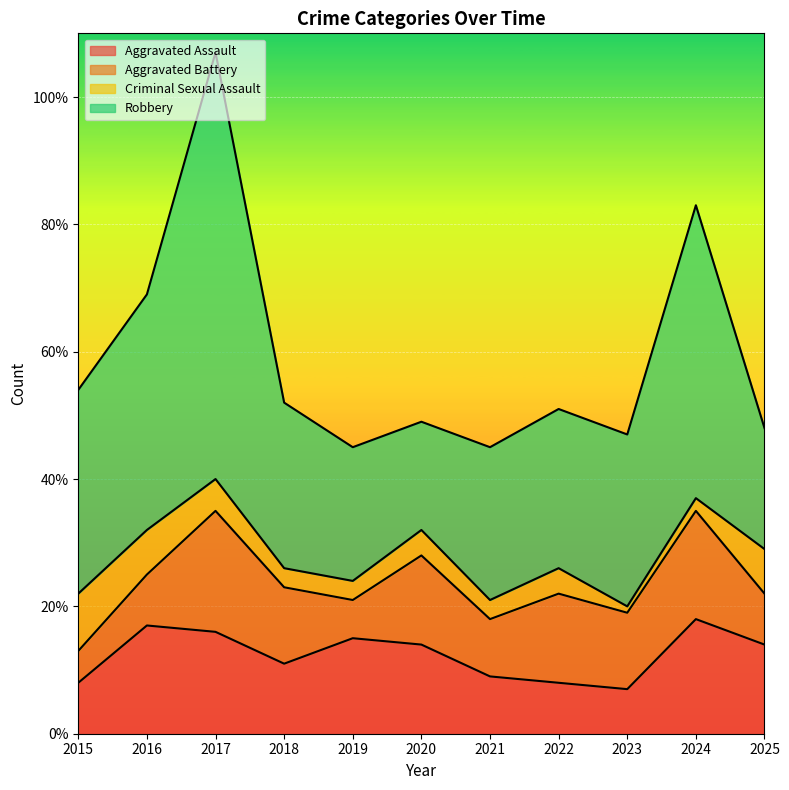

Where is the first local maximum for Aggravated Assault?

2016